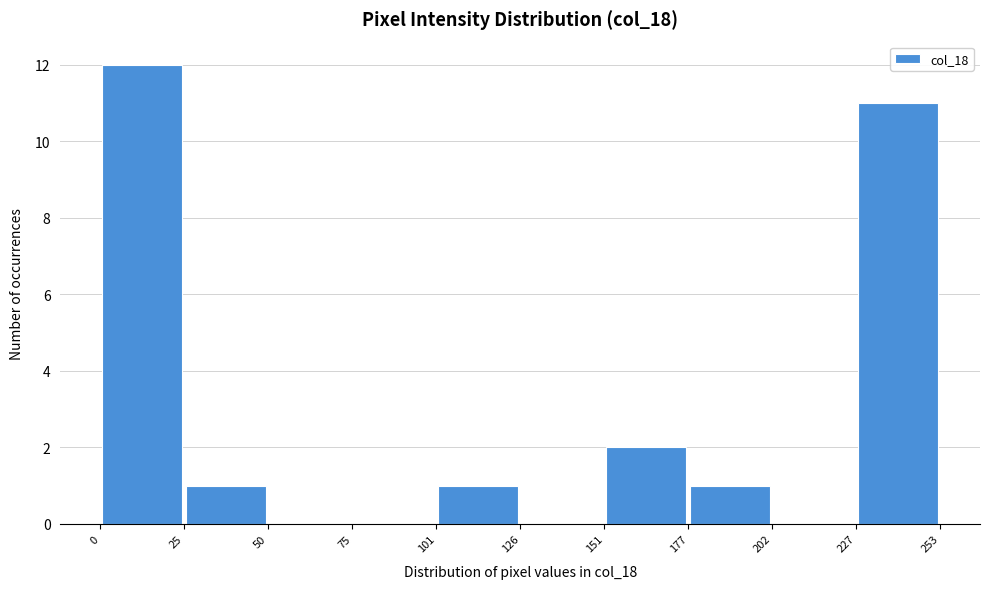

Which range on the x-axis has the tallest bar?

0 to 25